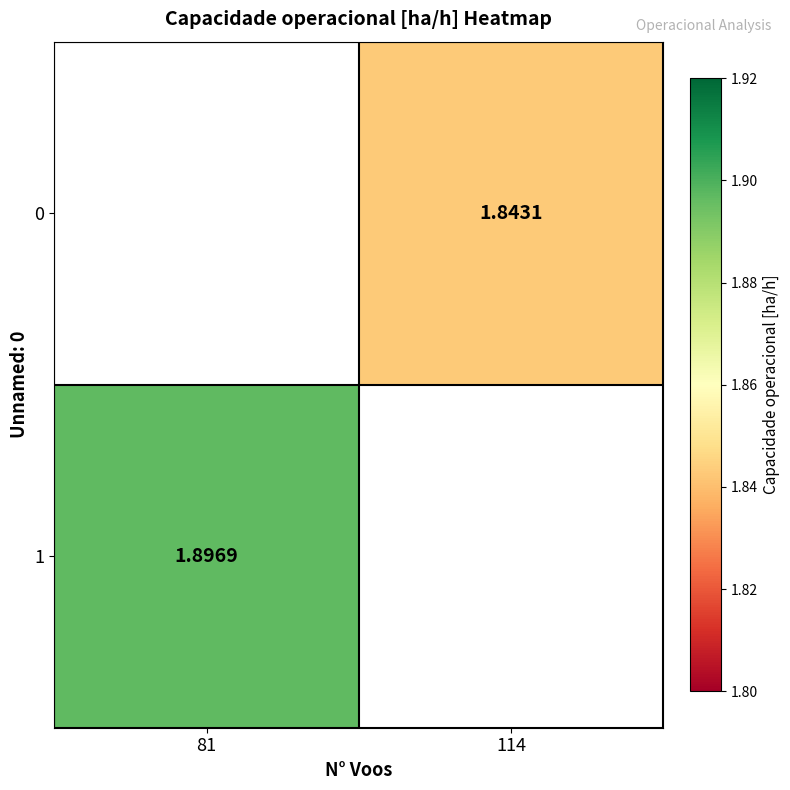

Is the value of 0 at 114 greater than the value of 1 at 81?

No